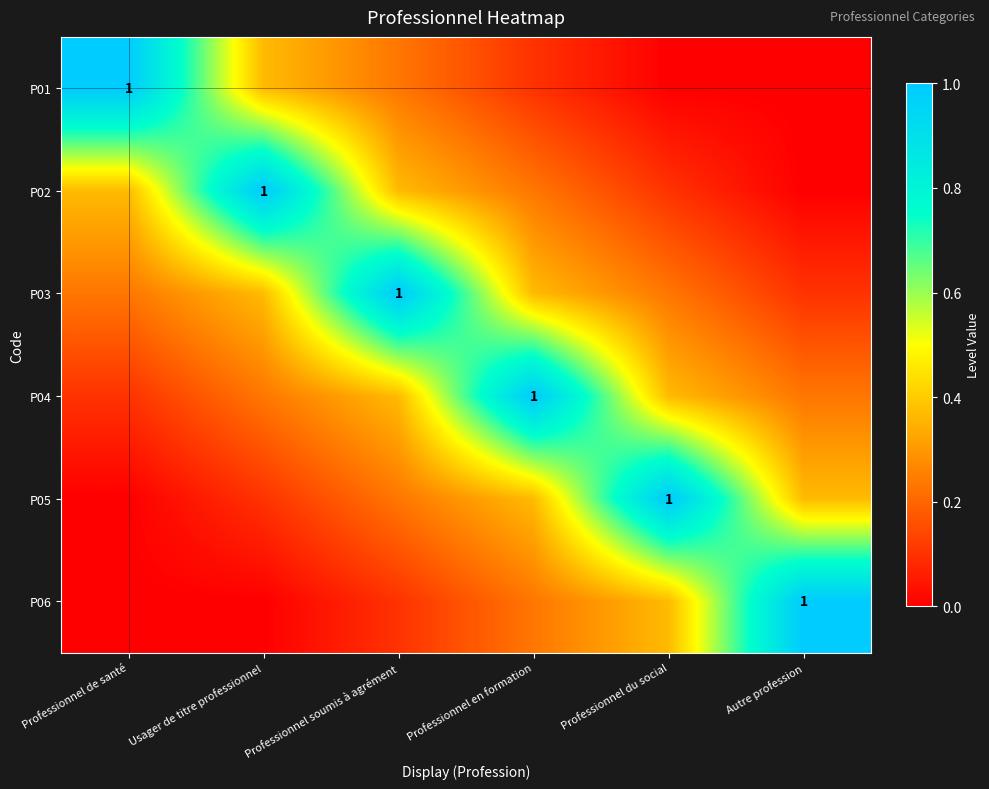

List the series in order of their peak value, highest first.

P01, P02, P03, P04, P05, P06